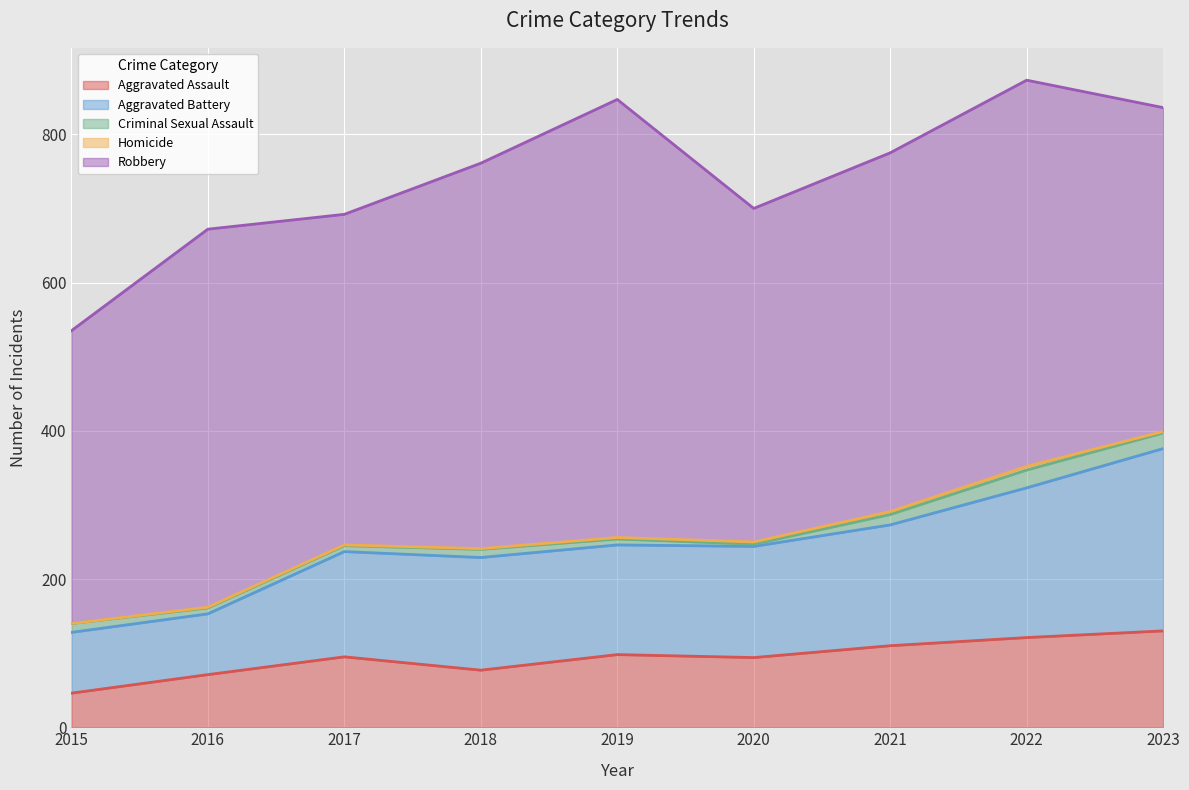

Between 2016 and 2021, which series saw the biggest shift?

Aggravated Battery